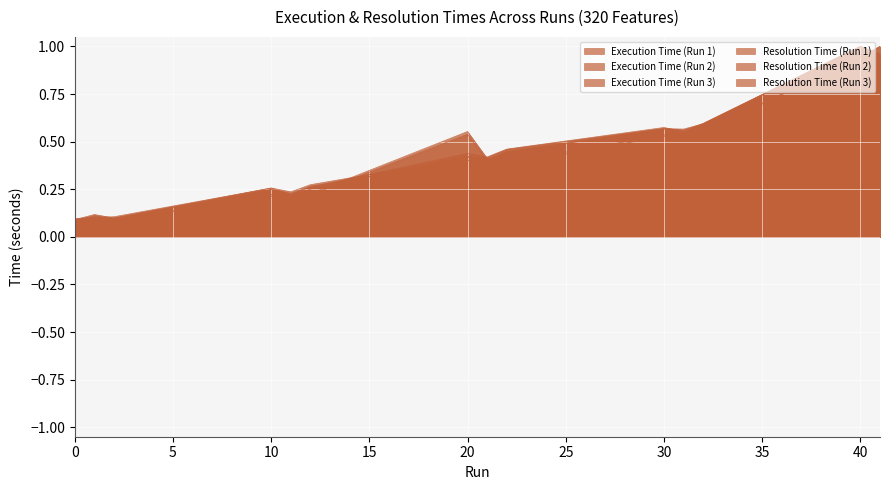

What is the average value of the Resolution Time (Run 3) series?

0.4